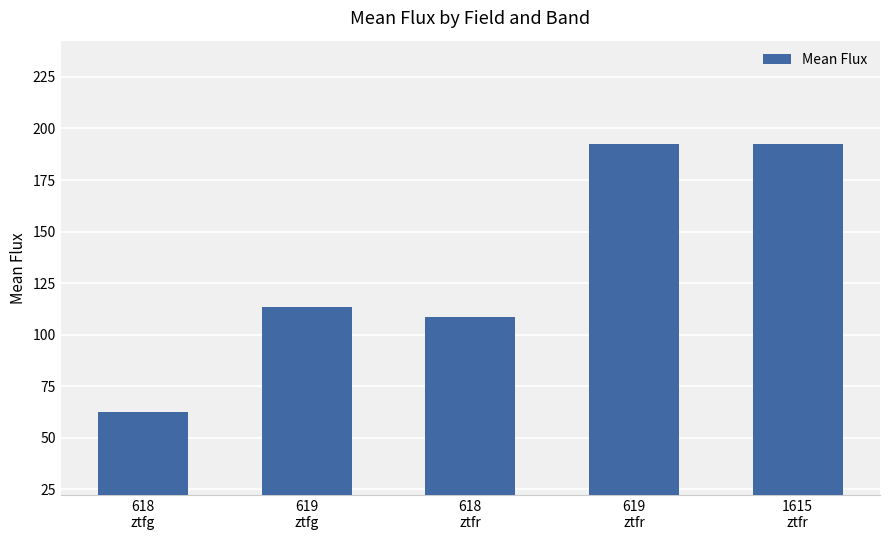

Which category has the lowest value across all series?

618
ztfg